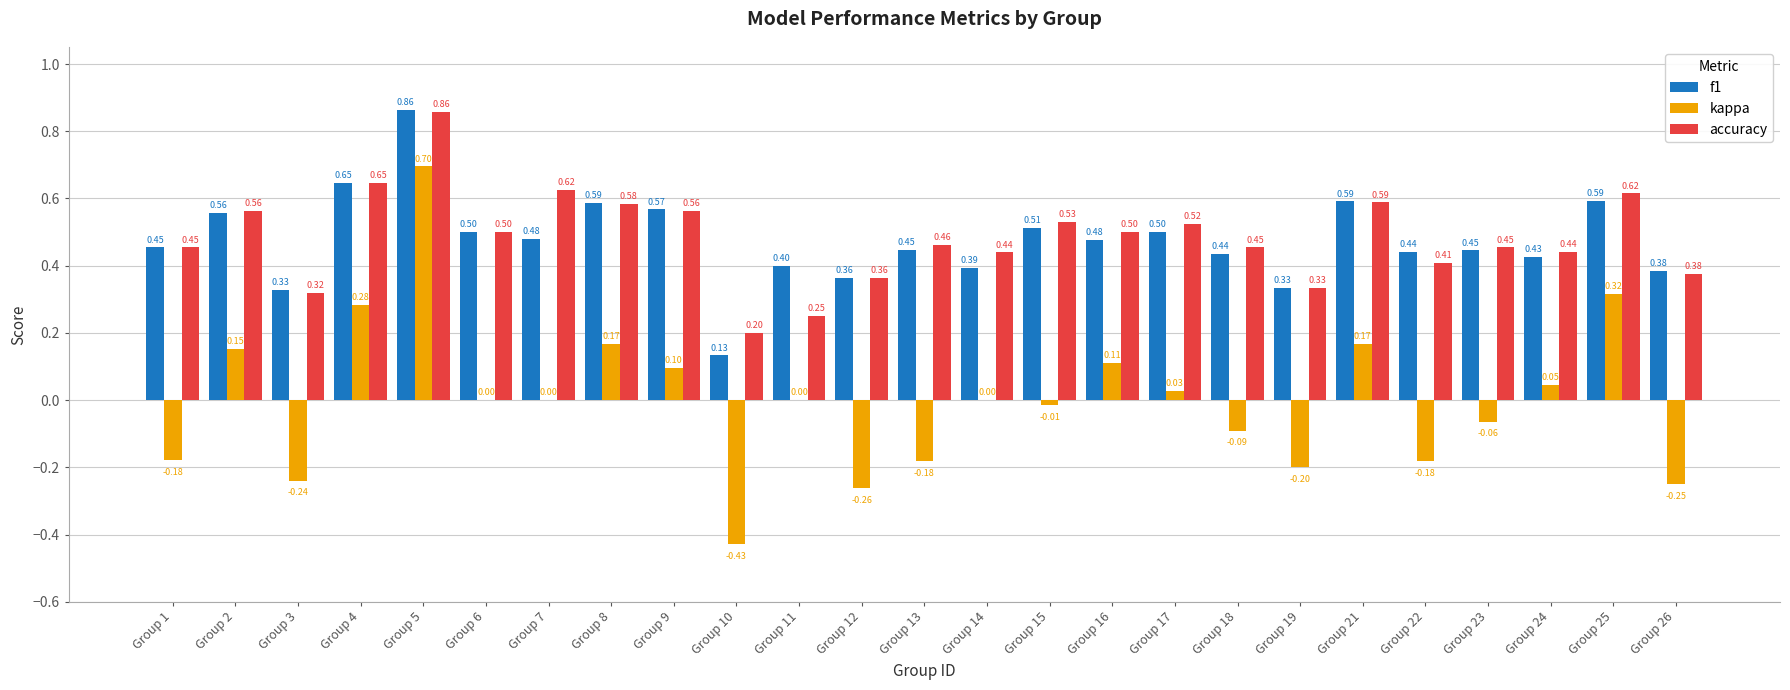

Is the value of accuracy at Group 13 greater than the value of kappa at Group 2?

Yes